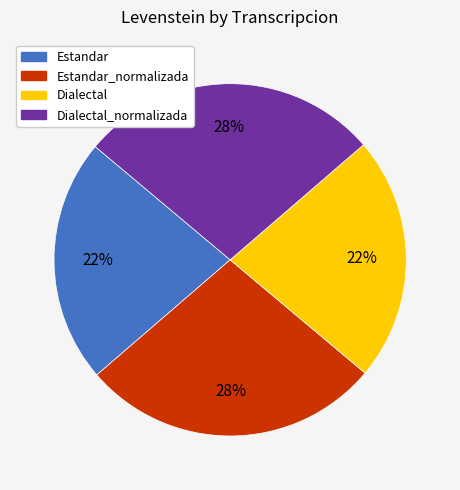

Is there a majority slice in this chart?

No